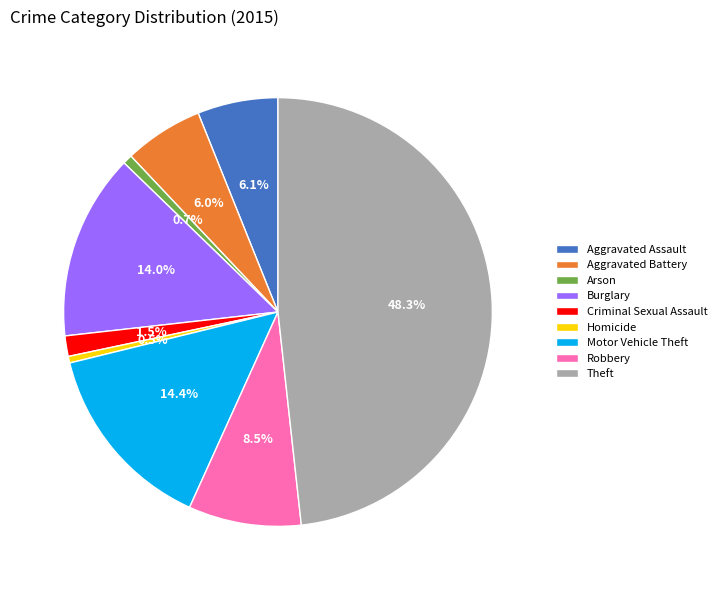

What is the largest slice in the pie chart?

Theft